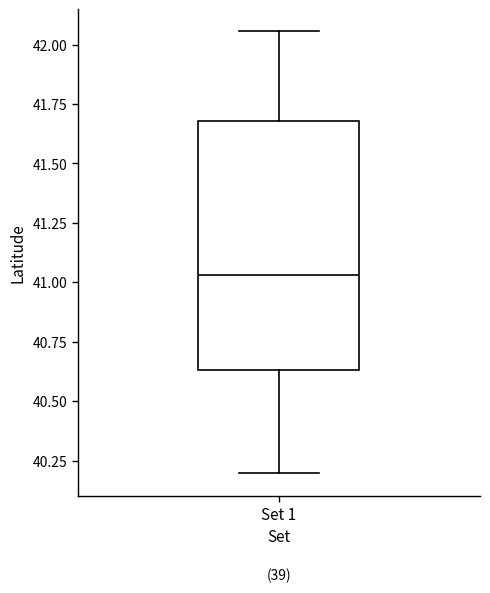

Transcribe this box plot: give where the median line is, the range the box spans, and where the two whiskers end, as read against the y-axis. The values are not printed on the chart, so give them approximately, as read against the axis.

median 41.05, box 40.65 to 41.70, whiskers 40.20 to 42.05